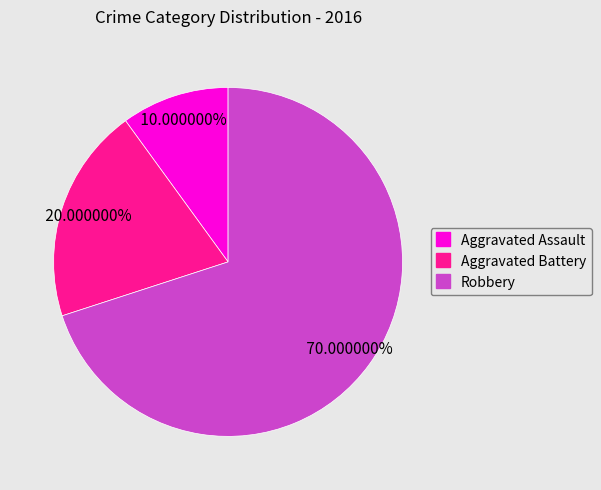

What is the ratio of the value at Robbery to the value at Aggravated Battery?

3.5